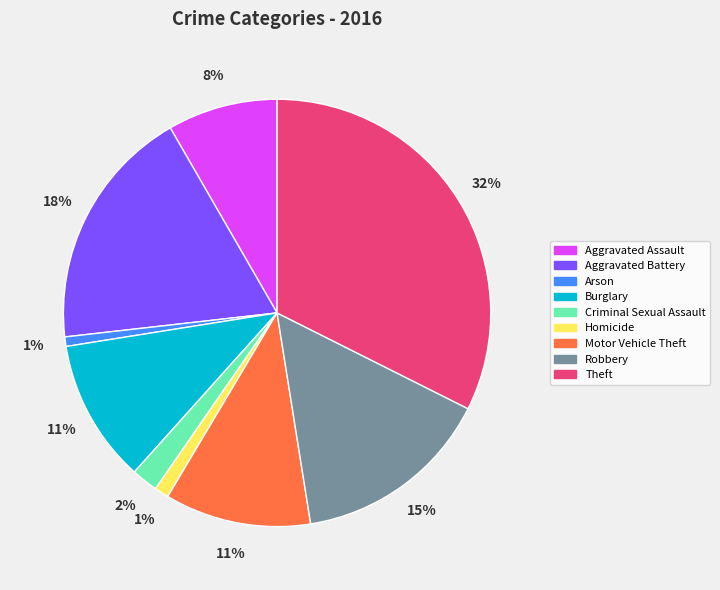

Combined, do Aggravated Assault and Criminal Sexual Assault account for over 50%?

No